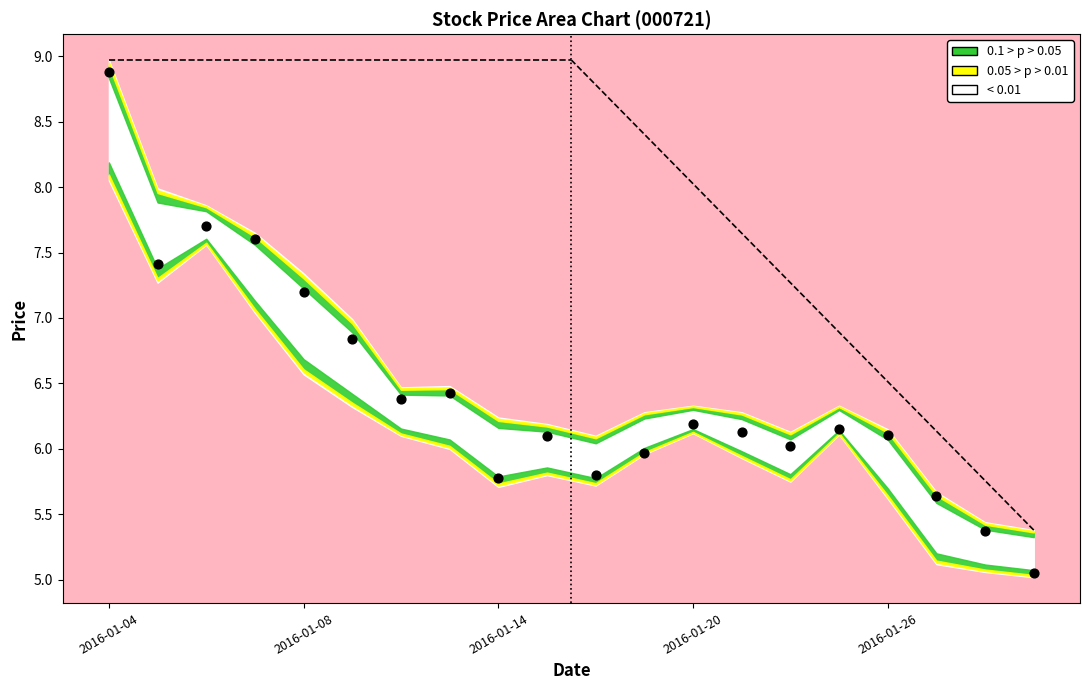

What is the range of Y values (max minus min)?

3.8